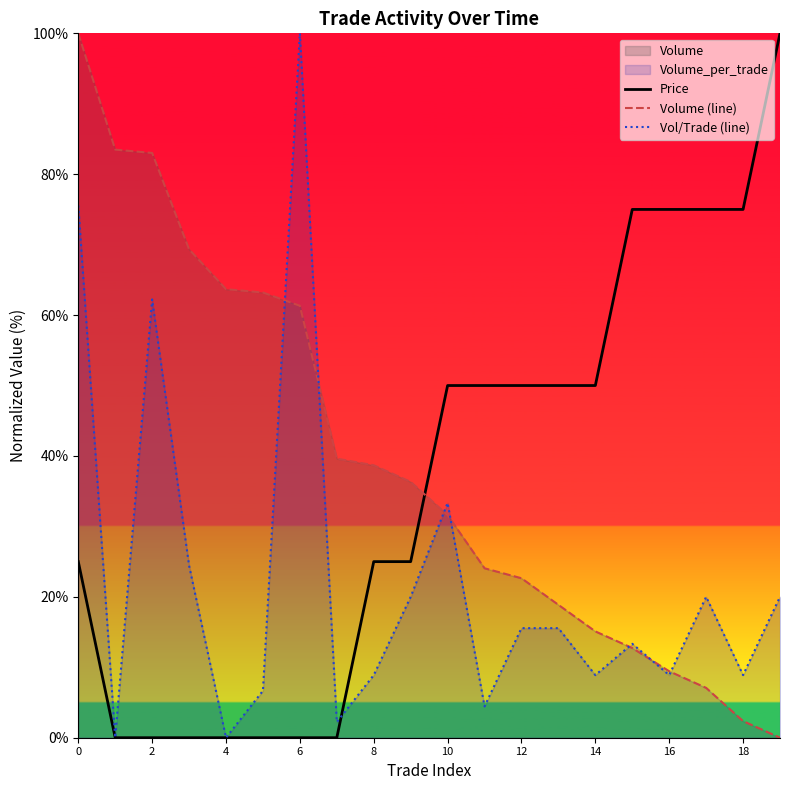

True or false: Vol/Trade (line) and Price cross at least once.

True